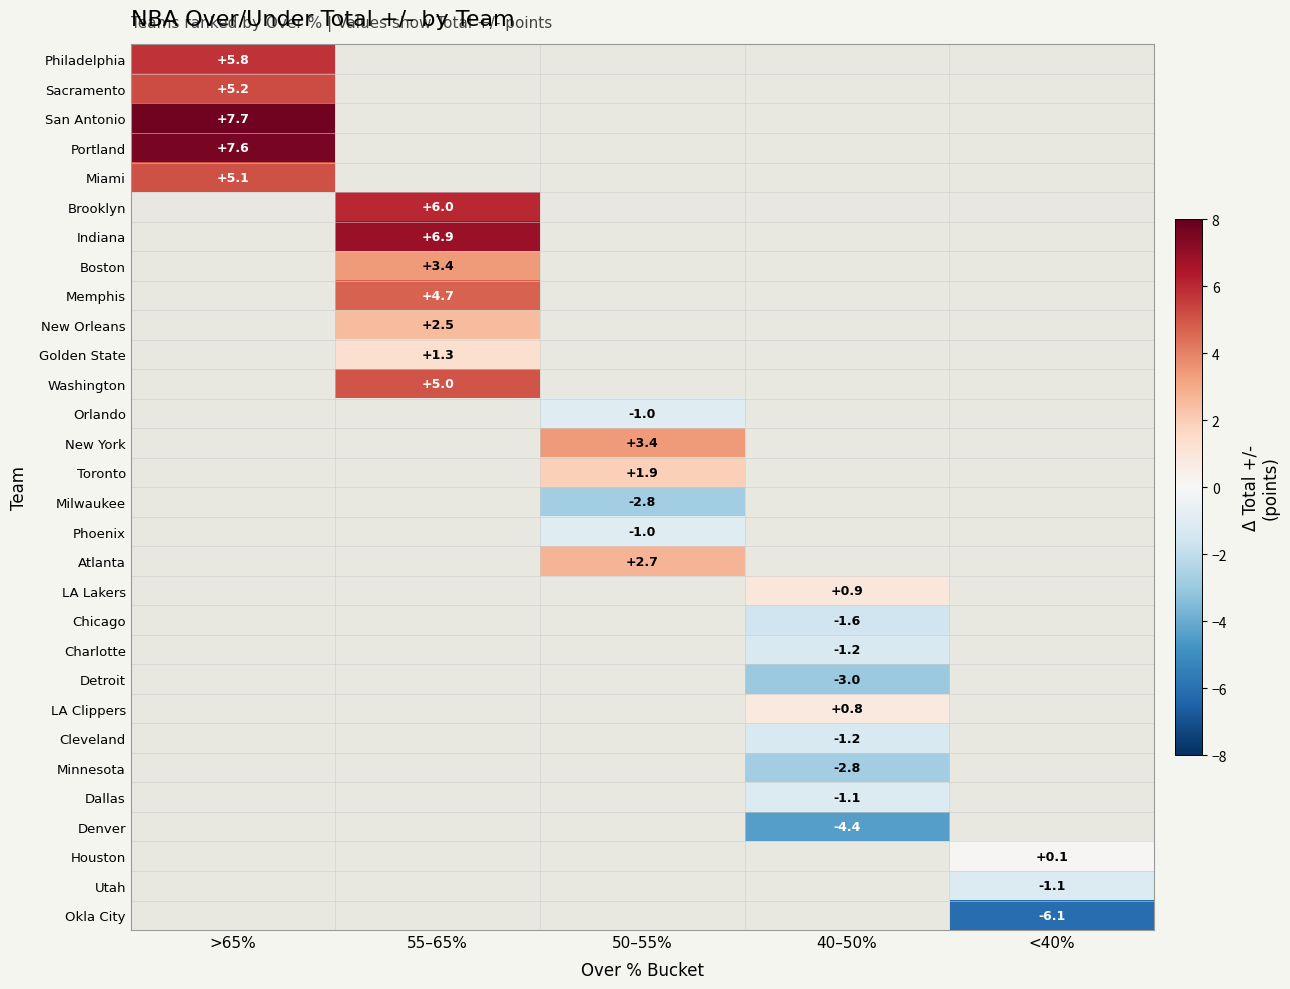

Is it true that Milwaukee equals -4.0 at 50–55%?

False